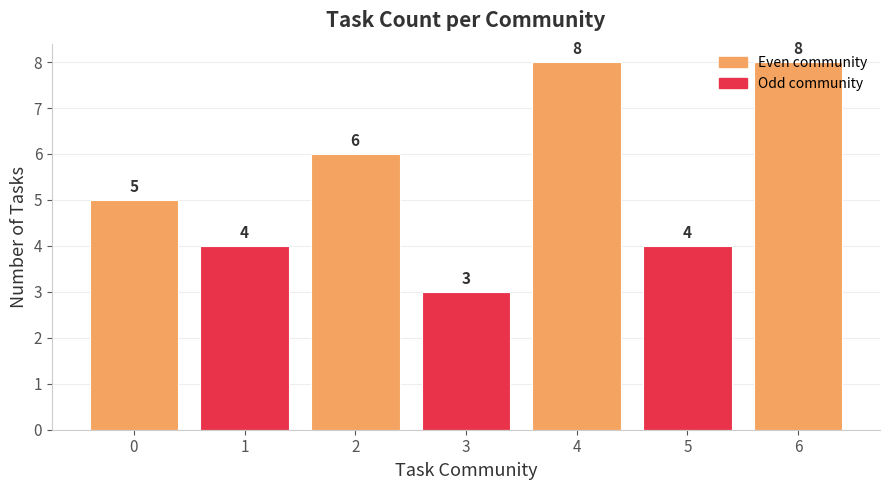

How many distinct data groups are displayed?

1